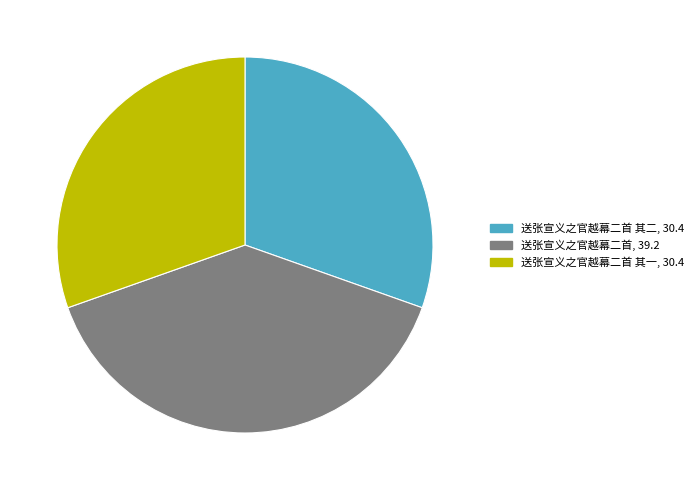

Is there any slice that represents more than half of the pie?

No